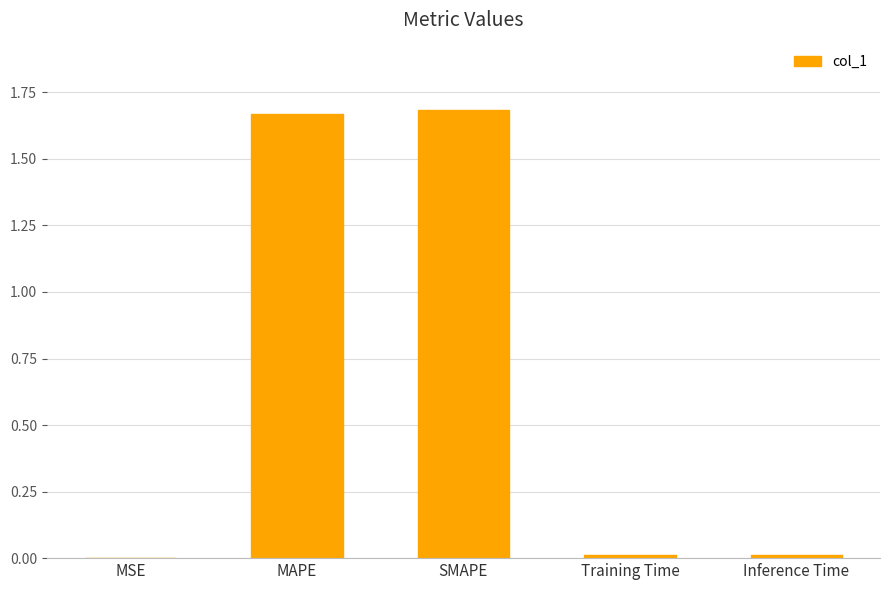

True or false: the data shows 0.0 at Inference Time.

True